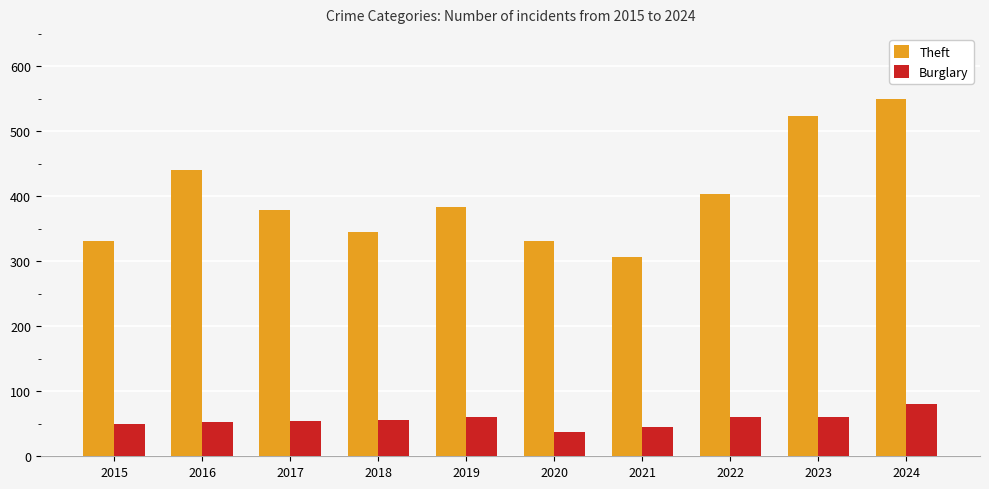

What is the approximate value of Theft at 2015, to the nearest 10?

330